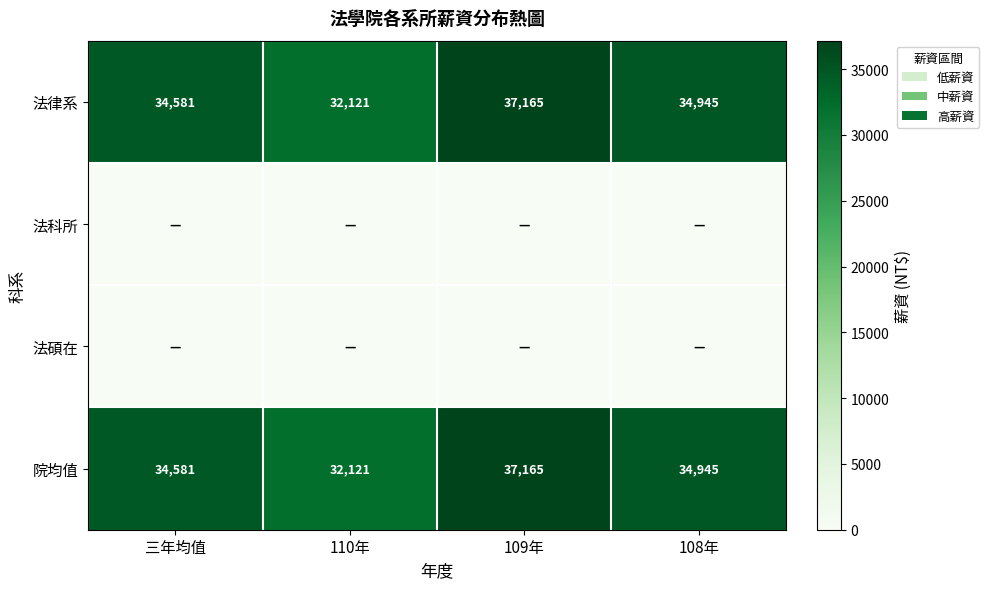

The value of 法律系 at 109年 is 37165. True or false?

True